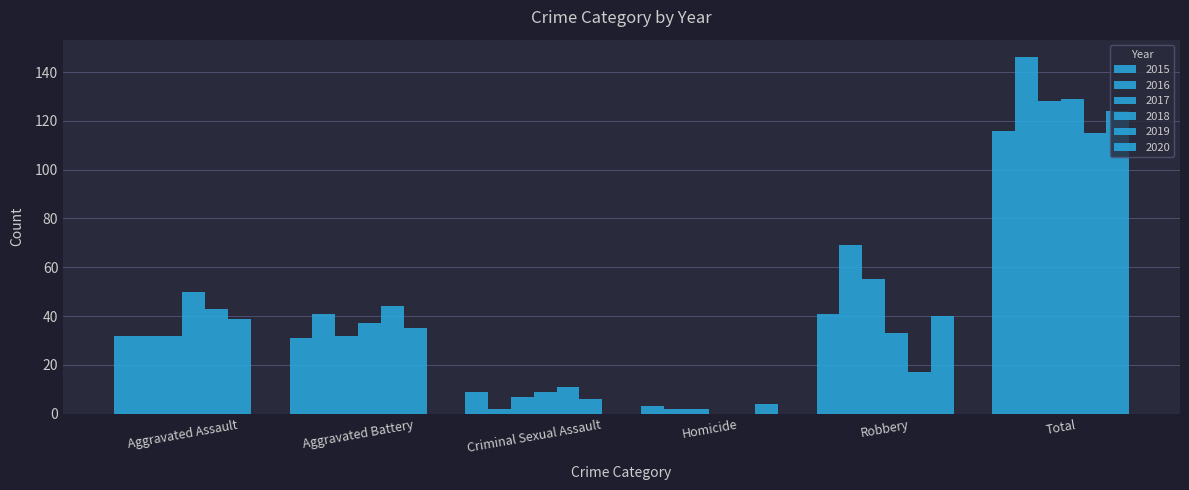

The 2015 series shows 32 at Aggravated Assault. True or false?

True